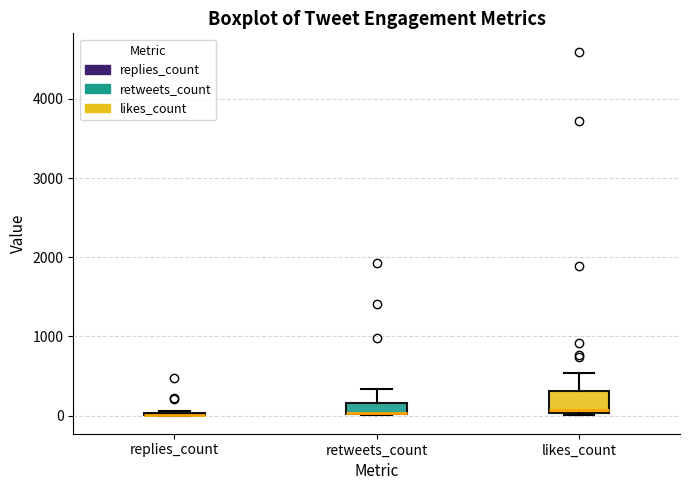

Where is the upper edge of the box for retweets_count on the y-axis? The values are not printed on the chart, so give them approximately, as read against the axis.

200